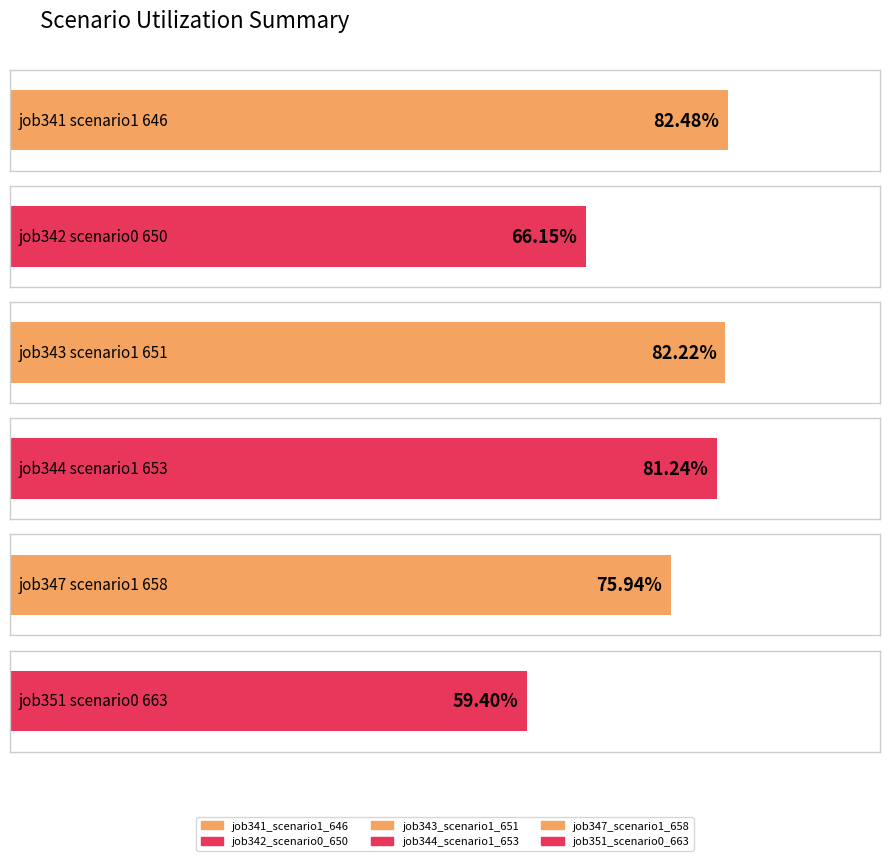

Is it true that job351_scenario0_663 equals 0.9 at in27?

False